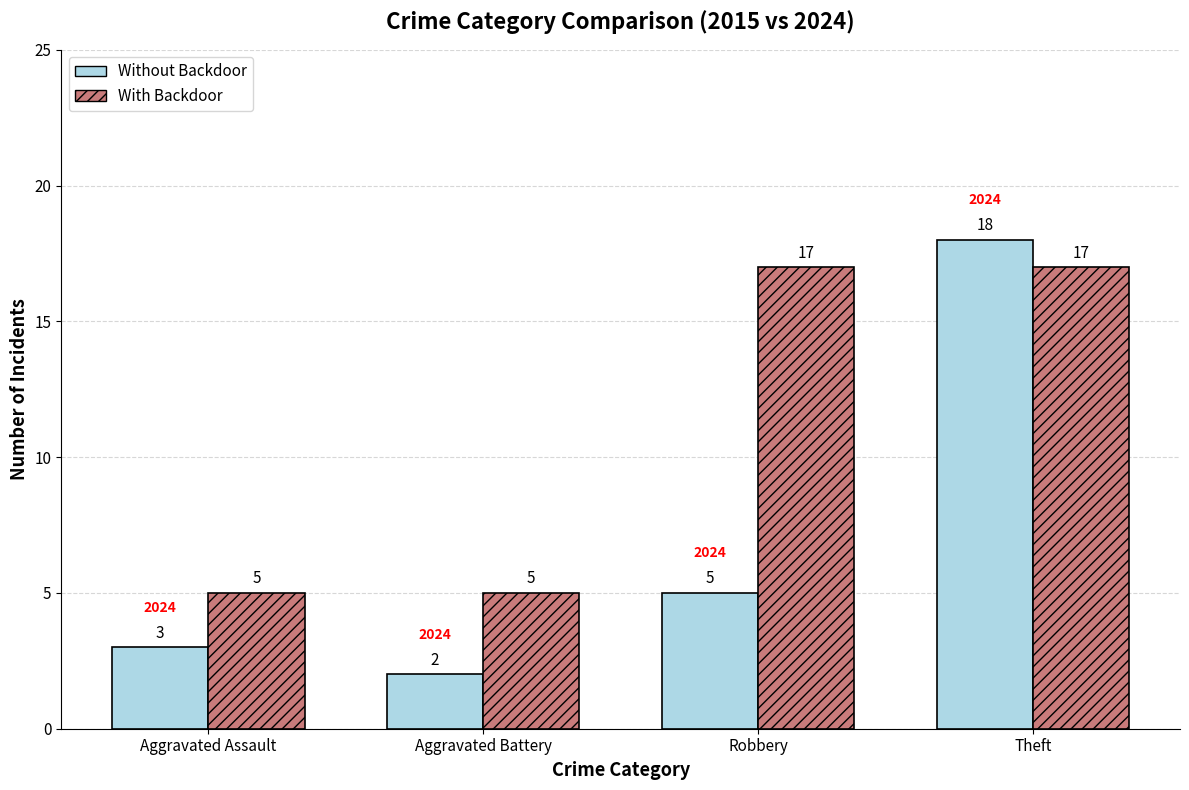

What is the difference between the second highest and minimum values in the With Backdoor series?

12